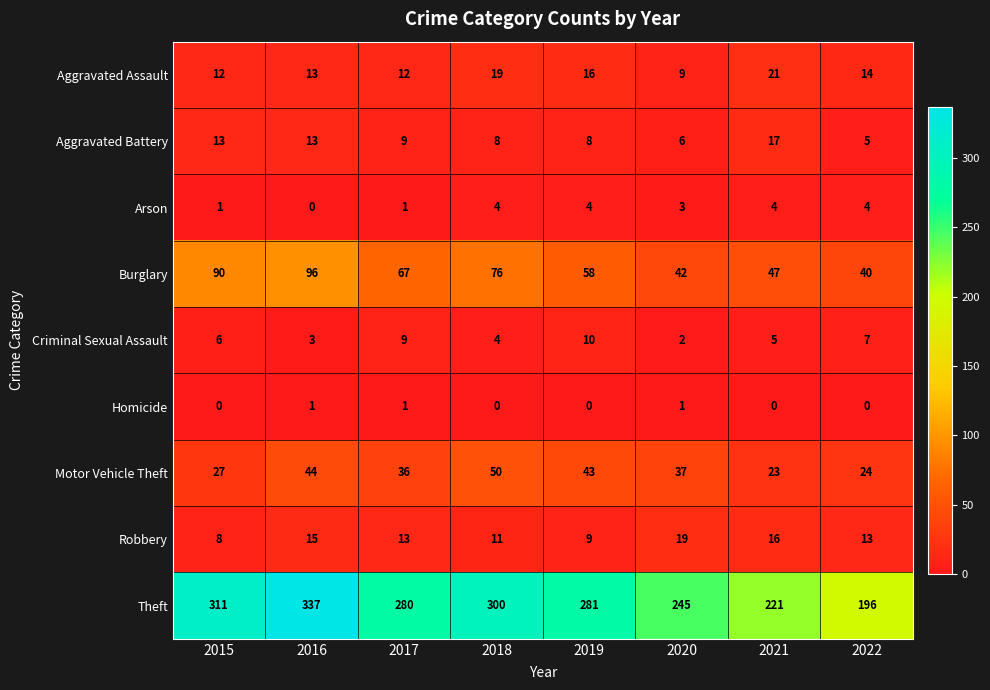

The value of Aggravated Assault at 2015 is 16. True or false?

False